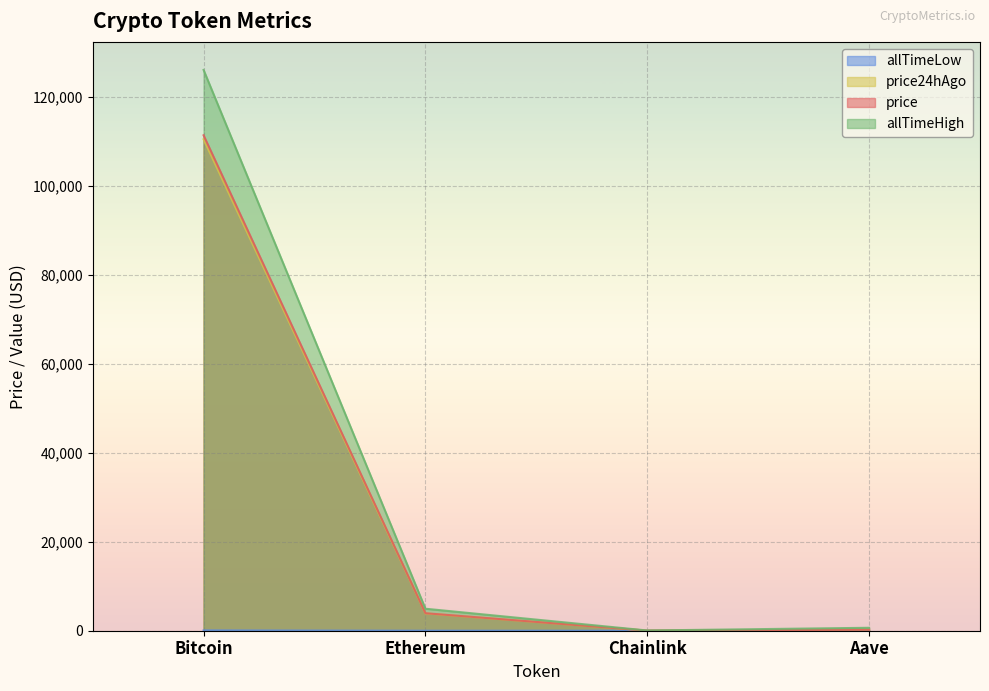

At Chainlink, list the series in order from smallest to largest.

allTimeLow, price24hAgo, price, allTimeHigh